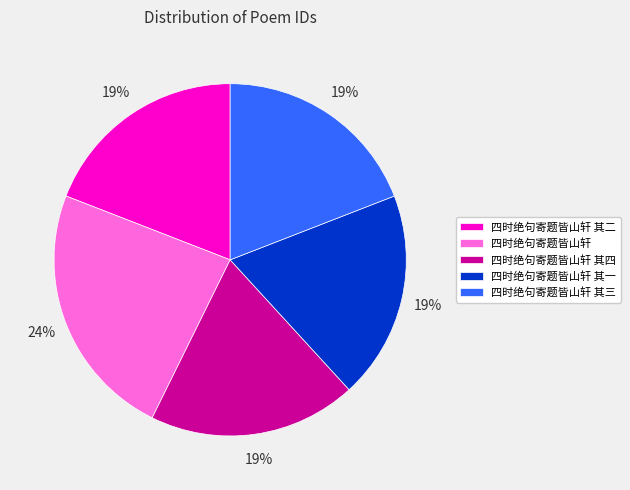

Is the sum of 四时绝句寄题皆山轩 其四 and 四时绝句寄题皆山轩 greater than half?

No